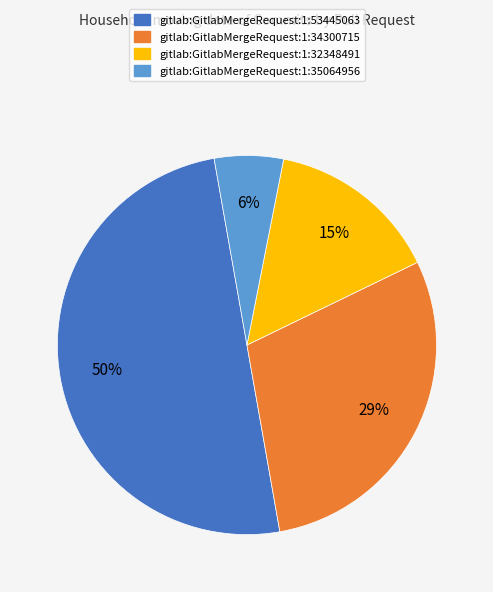

Approximately how many times larger is the value at gitlab:GitlabMergeRequest:1:35064956 compared to gitlab:GitlabMergeRequest:1:34300715?

0.2